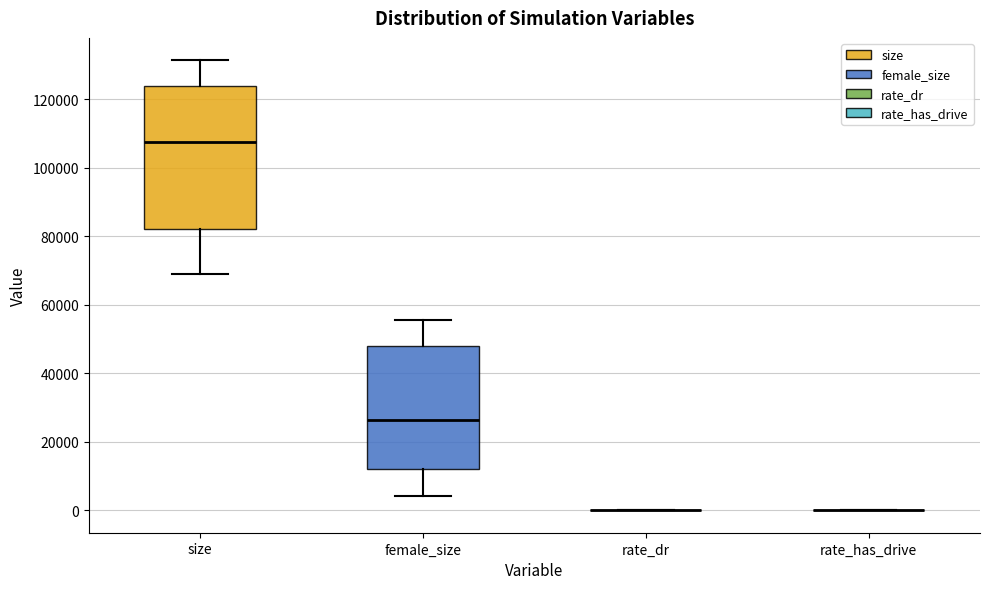

Reading left to right, transcribe this box plot: for each box, give where its median line is, the range the box spans, and where its two whiskers end, as read against the y-axis. The values are not printed on the chart, so give them approximately, as read against the axis.

size: median 108000, box 82000 to 124000, whiskers 68000 to 132000
female_size: median 26000, box 12000 to 48000, whiskers 4000 to 56000
rate_dr: box collapsed to a line at 0, whiskers 0 to 0
rate_has_drive: box collapsed to a line at 0, whiskers 0 to 0